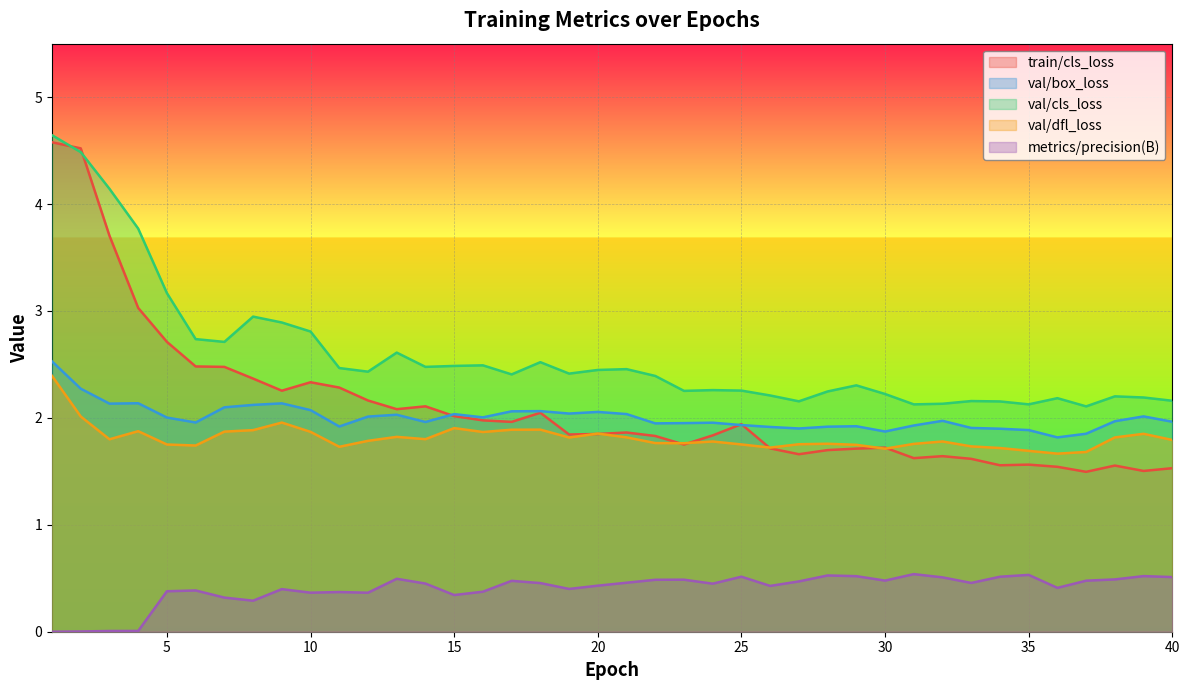

What is the lowest value of the val/box_loss series?

1.8